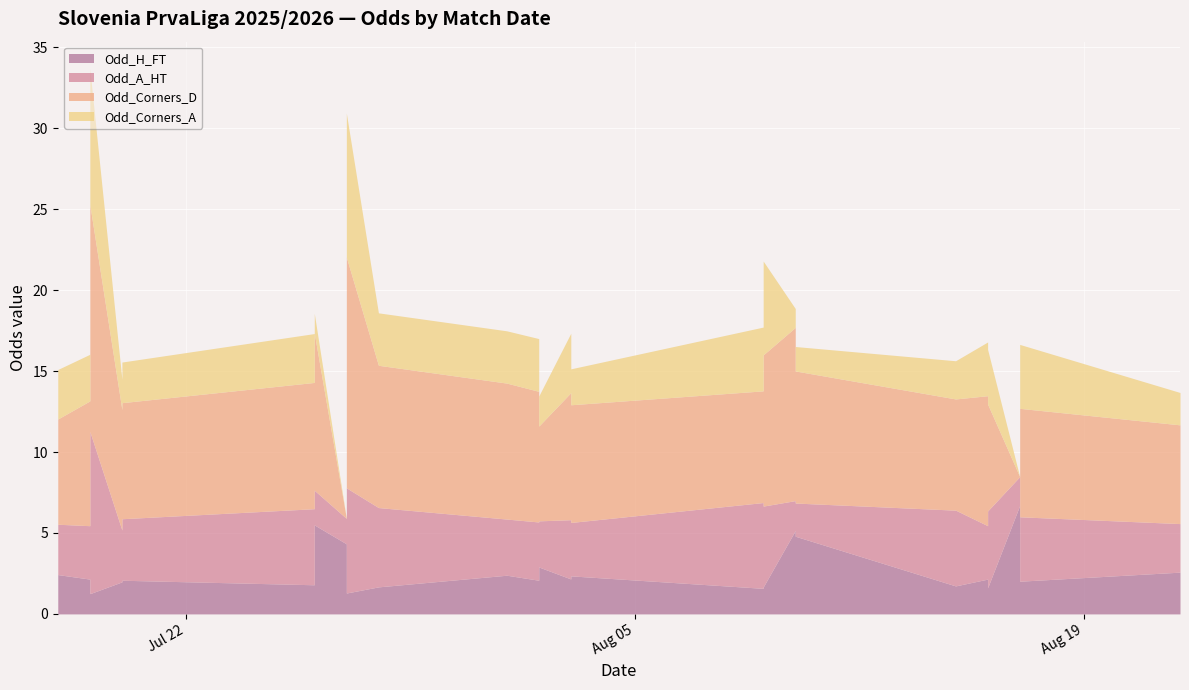

In Odd_Corners_D, how many points are higher than both neighbors (excluding endpoints)?

7